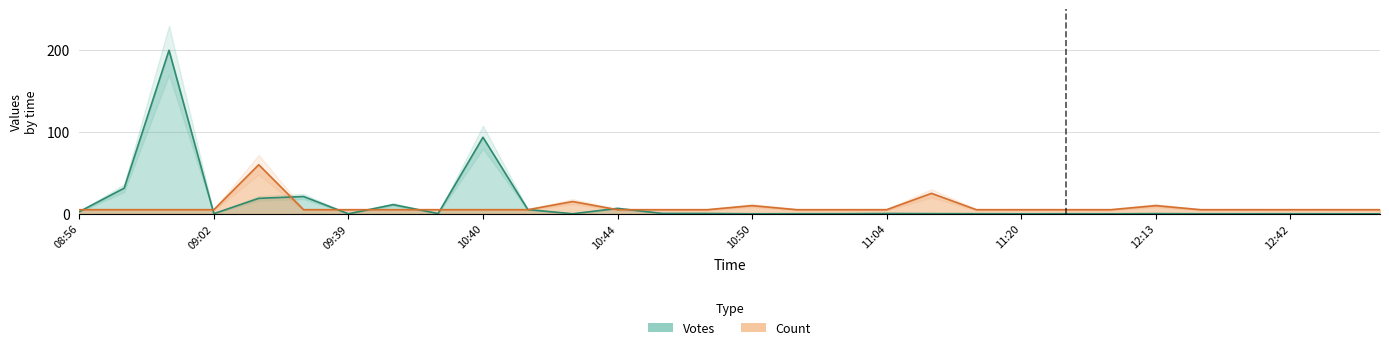

How many categories are shown in the chart?

30